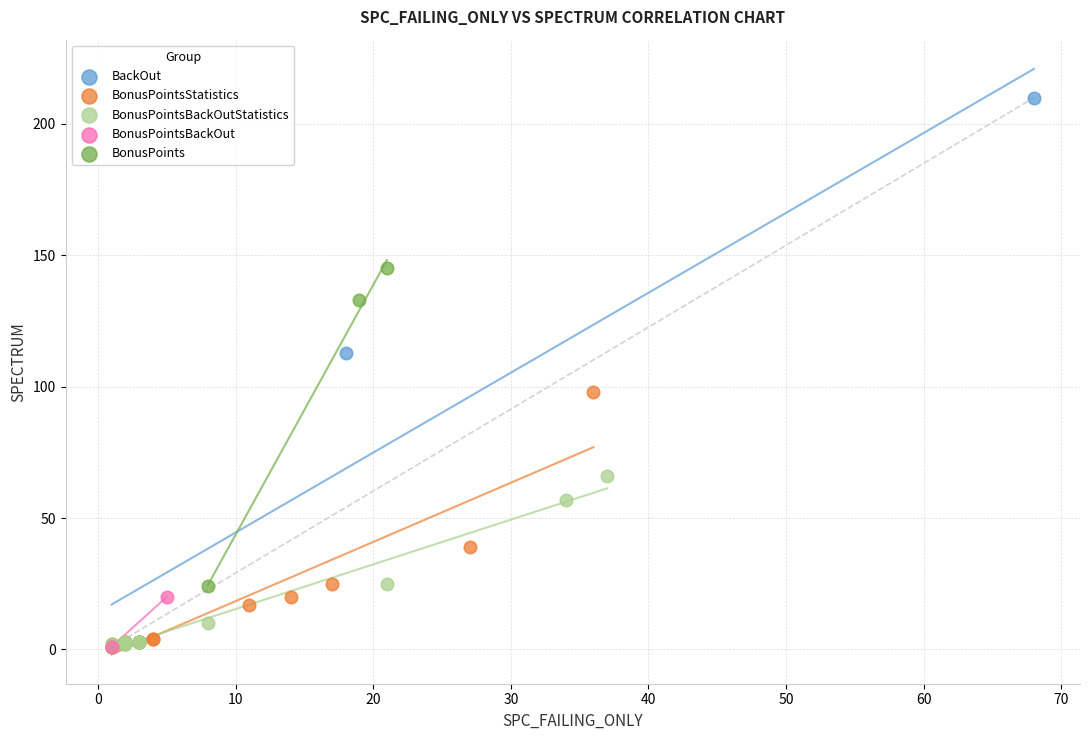

What are all the series names shown in the legend?

BackOut, BonusPointsStatistics, BonusPointsBackOutStatistics, BonusPointsBackOut, BonusPoints